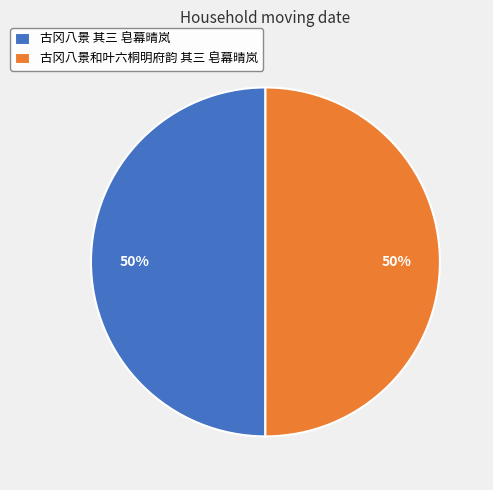

Approximately how many times larger is the value at 古冈八景 其三 皂幕晴岚 compared to 古冈八景和叶六桐明府韵 其三 皂幕晴岚?

1.0